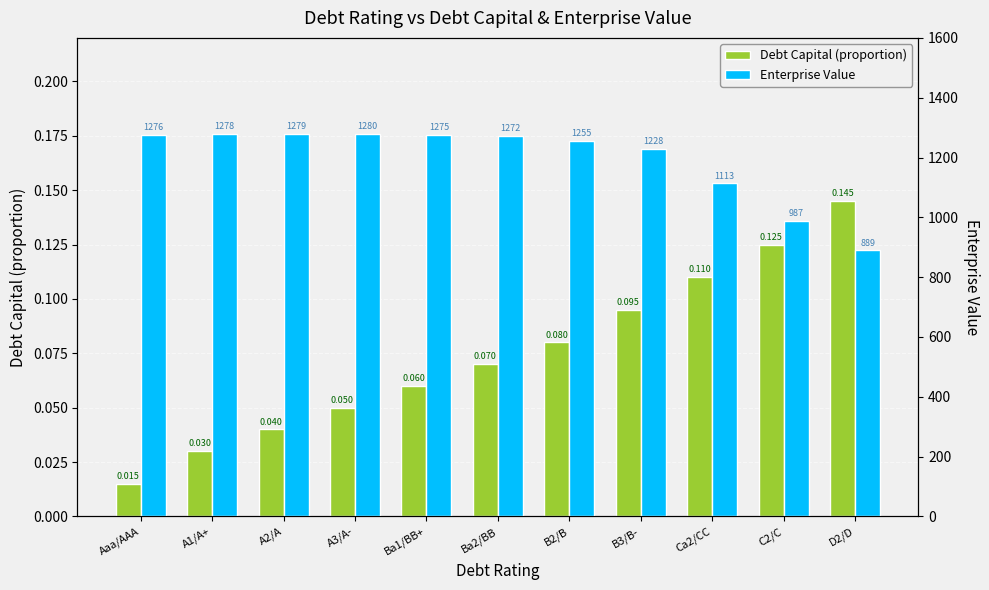

What is the difference between the highest and lowest values at Ba2/BB?

1272.0